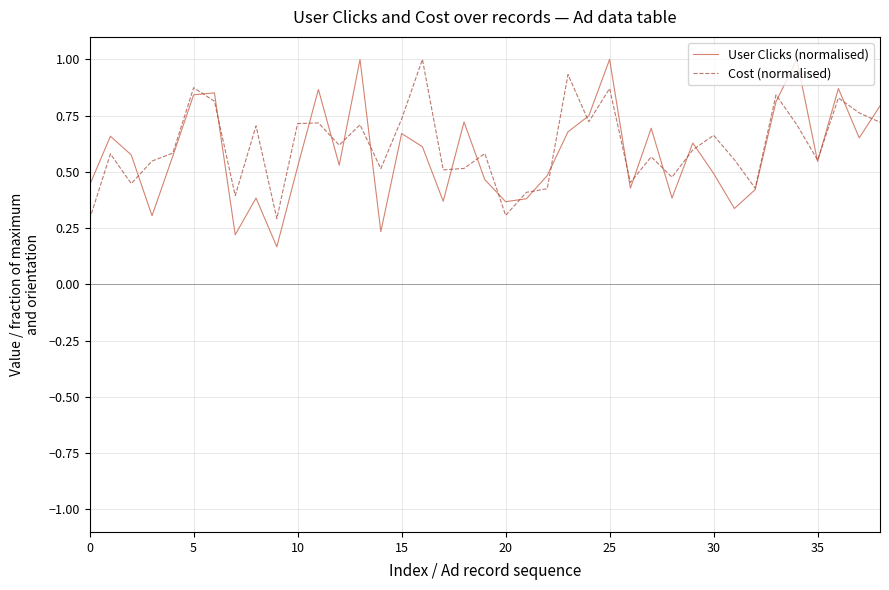

What is the highest value of the User Clicks (normalised) series?

1.0